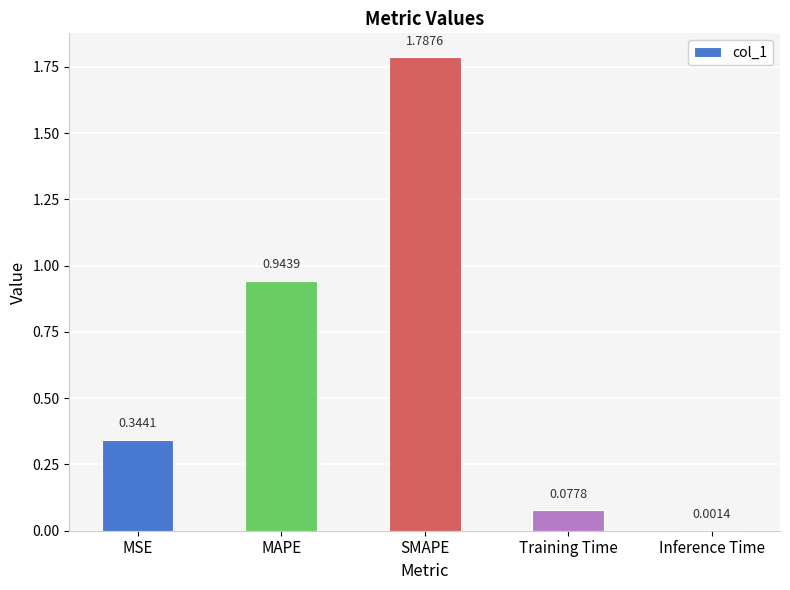

What is the change in value from MAPE to SMAPE?

+0.8